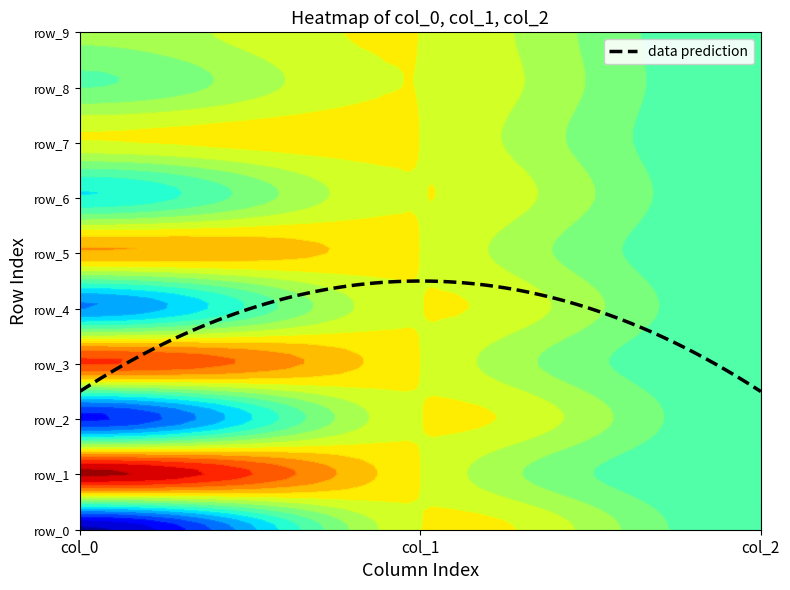

At which label does row_9 first exceed 0?

col_2